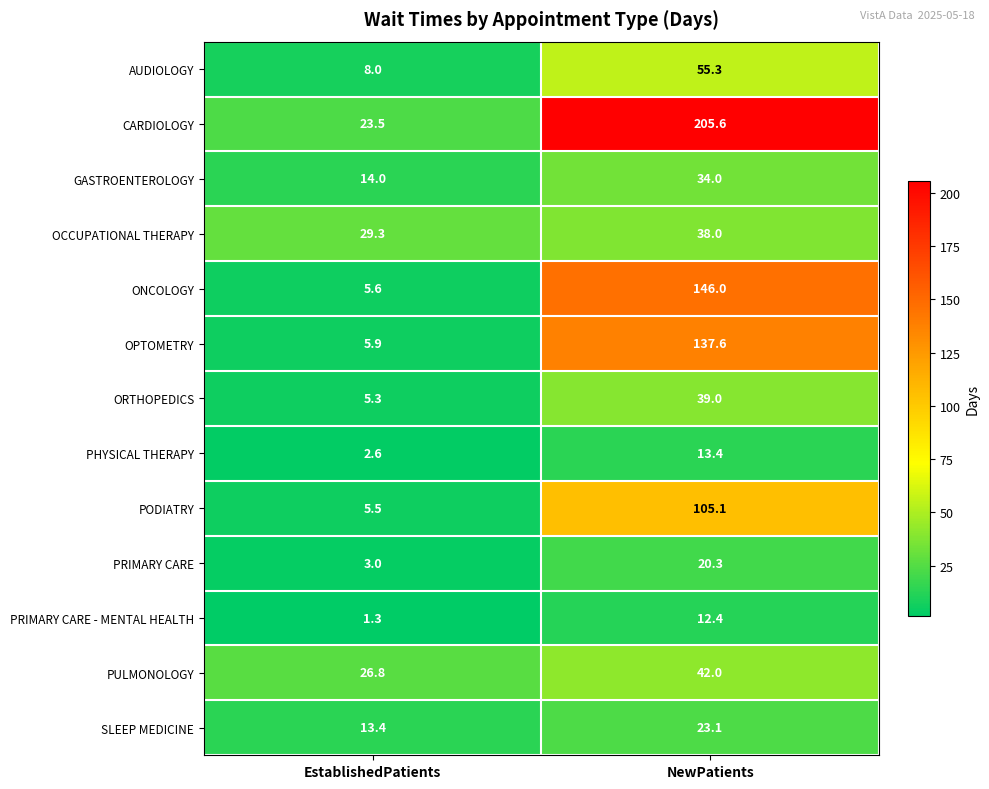

What is the maximum value shown in the chart?

205.6